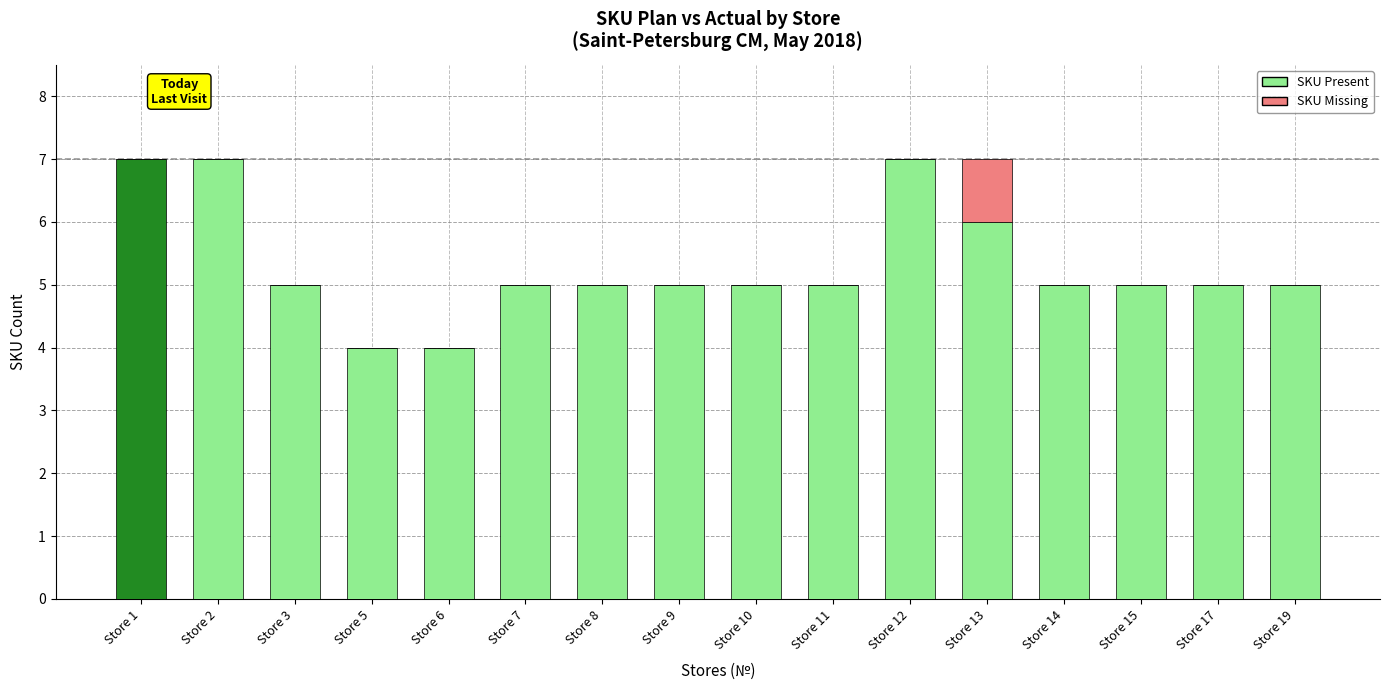

What is the total value across all series at Store 13?

7